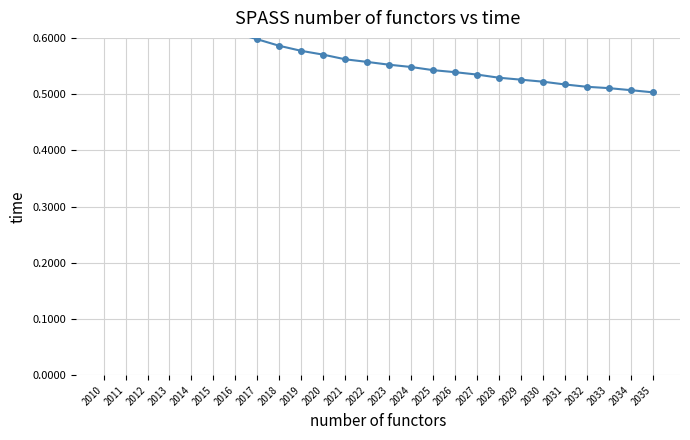

List the labels in order of value, largest first.

2010, 2011, 2012, 2013, 2014, 2015, 2016, 2017, 2018, 2019, 2020, 2021, 2022, 2023, 2024, 2025, 2026, 2027, 2028, 2029, 2030, 2031, 2032, 2033, 2034, 2035